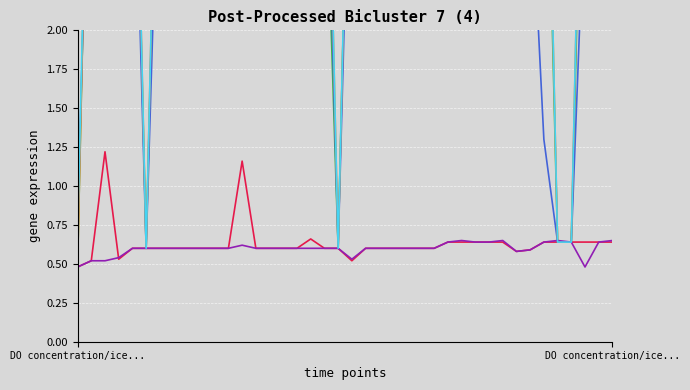

After their last crossing, which series has the higher values: col_22 or col_10?

col_22